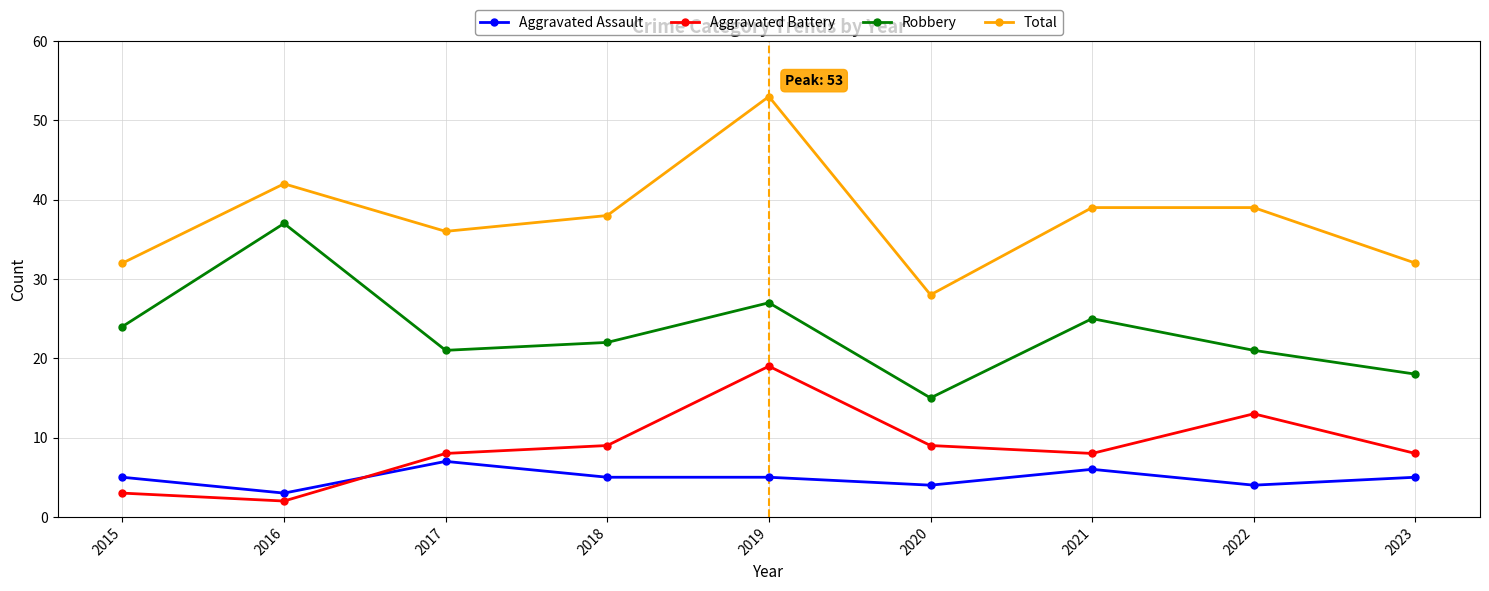

True or false: Robbery has a value of 30 at 2017.

False